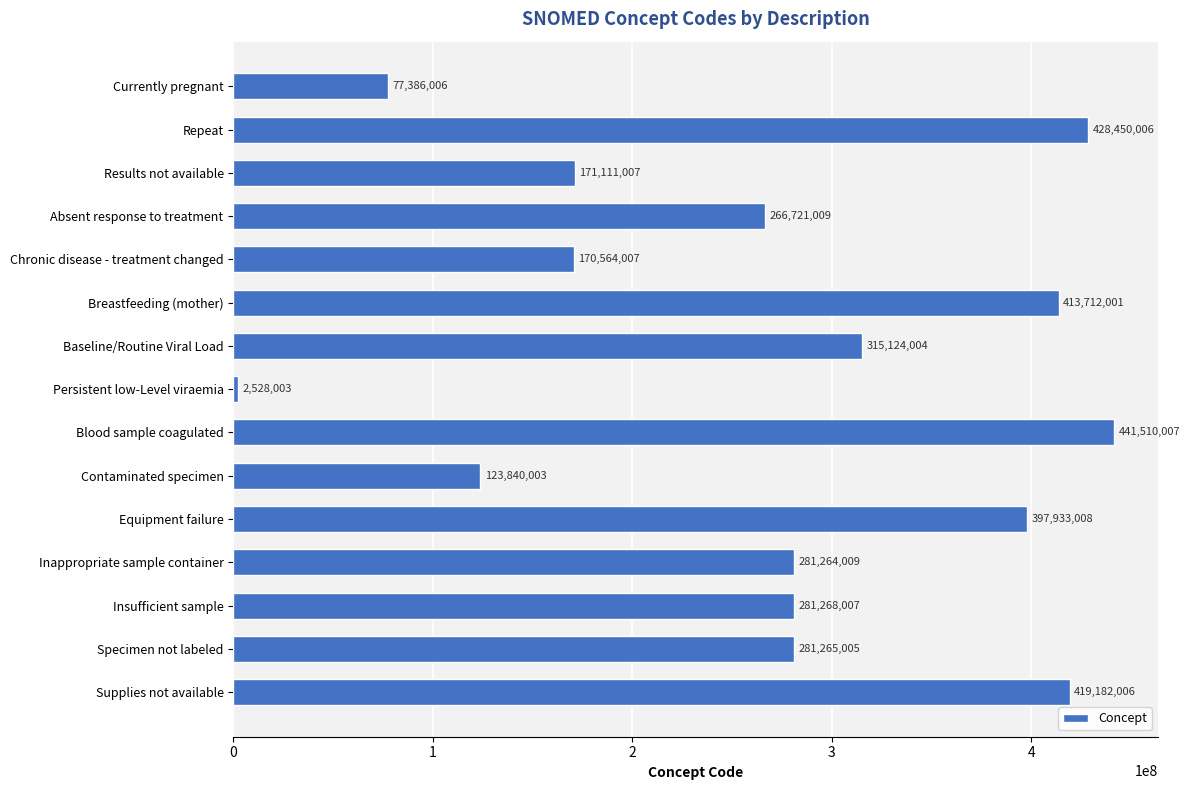

Is it true that the value at Absent response to treatment is 457842487?

False